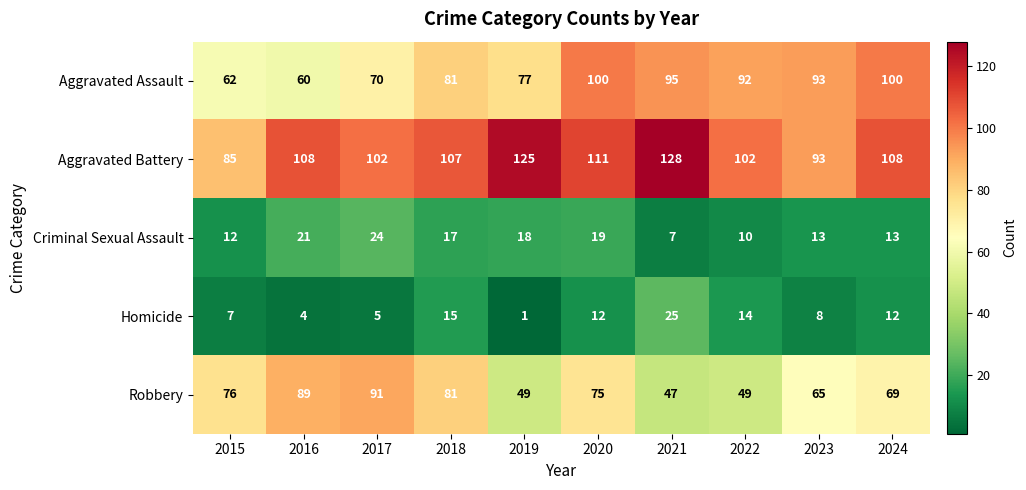

Which category has the highest value across all series?

2021